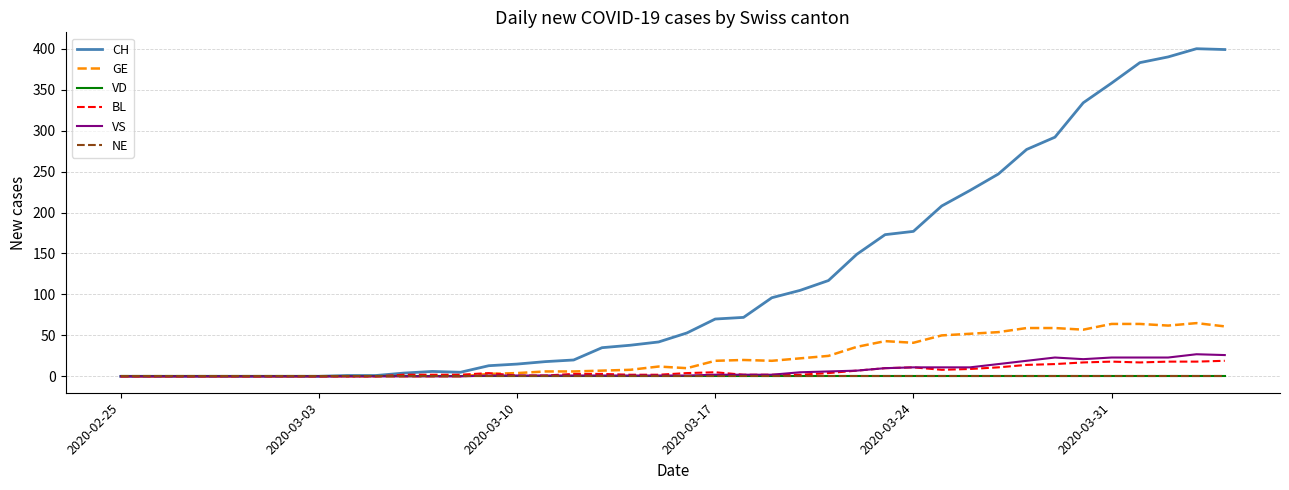

How many lines are shown in the chart?

6